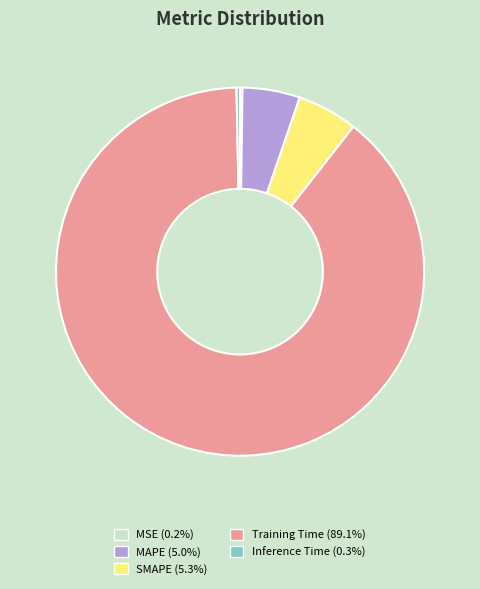

Is it true that MAPE is 1% of the pie?

False